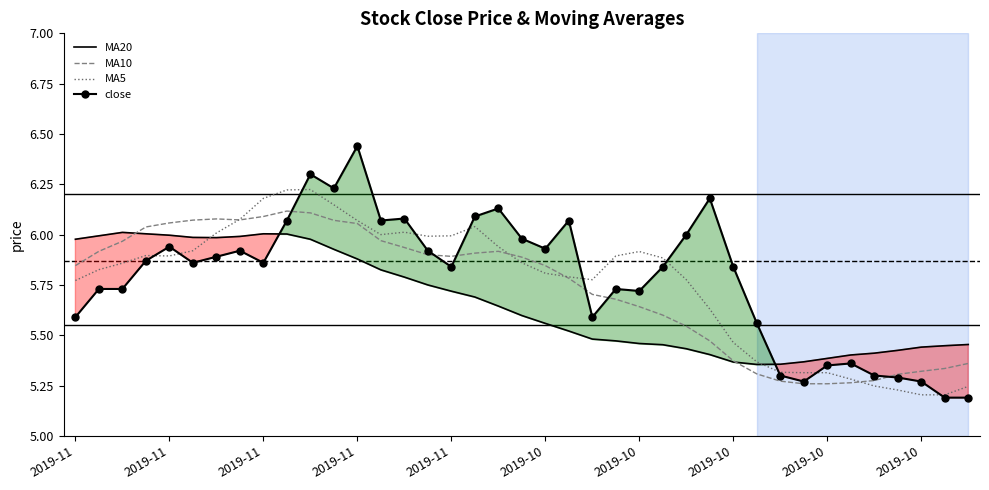

What is the value of the close point at the 39th from the left?

5.2